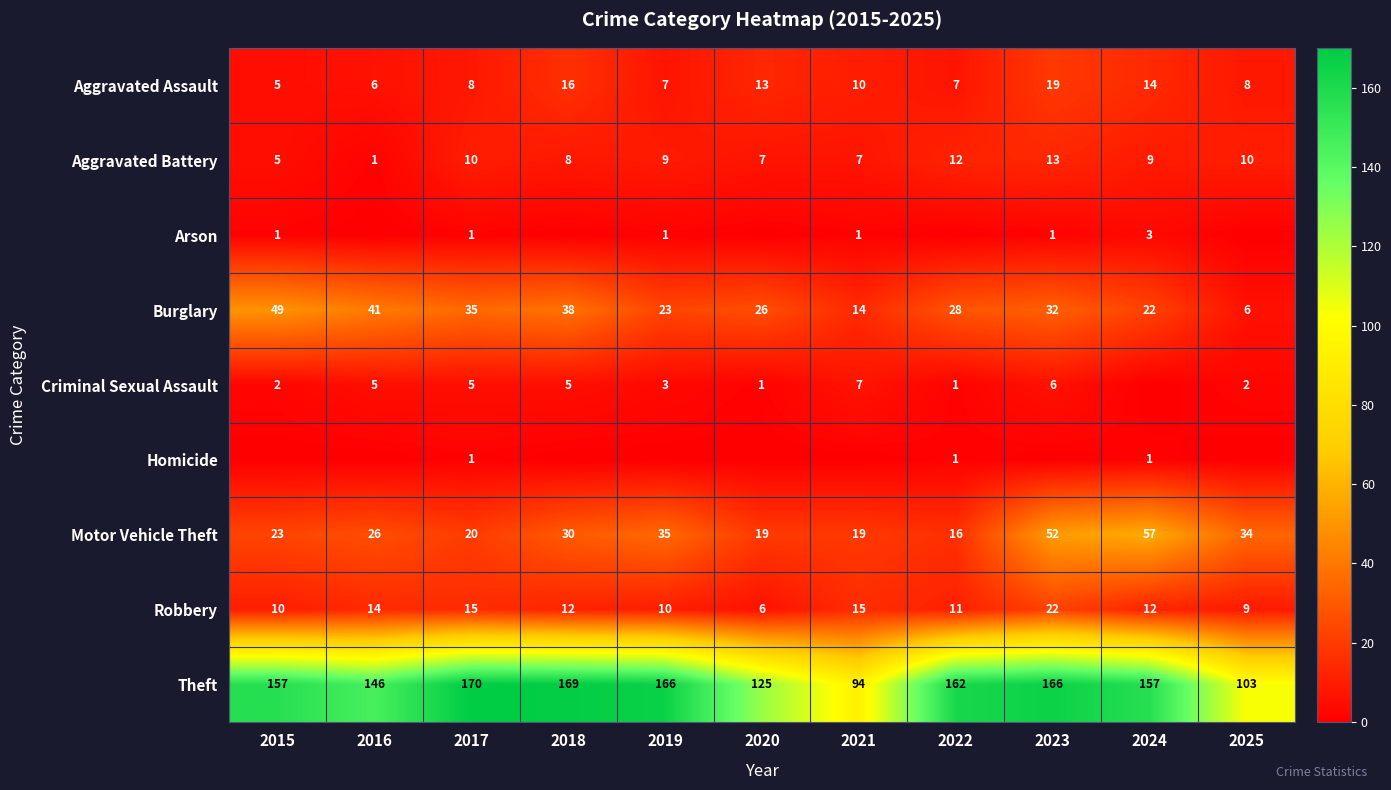

How many data points in Theft are less than 157?

4